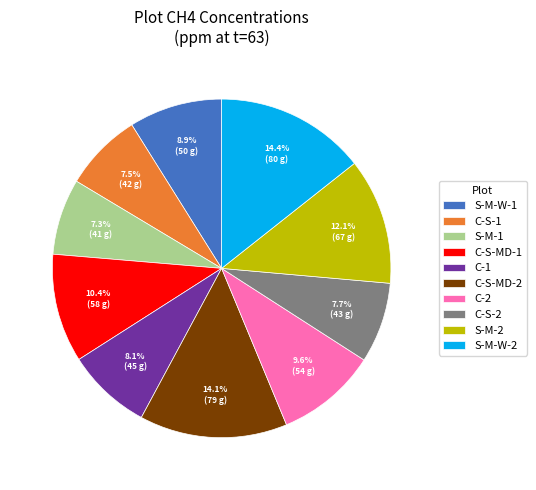

To the nearest percent, what is the difference between the S-M-1 and S-M-W-1 slice percentages?

2%